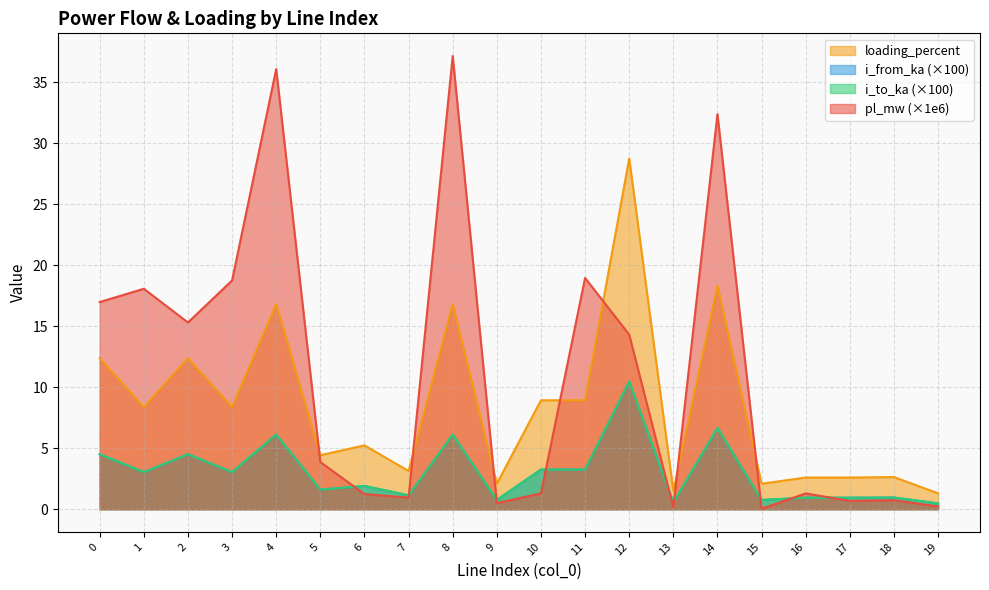

True or false: i_from_ka and i_to_ka cross at least once.

True